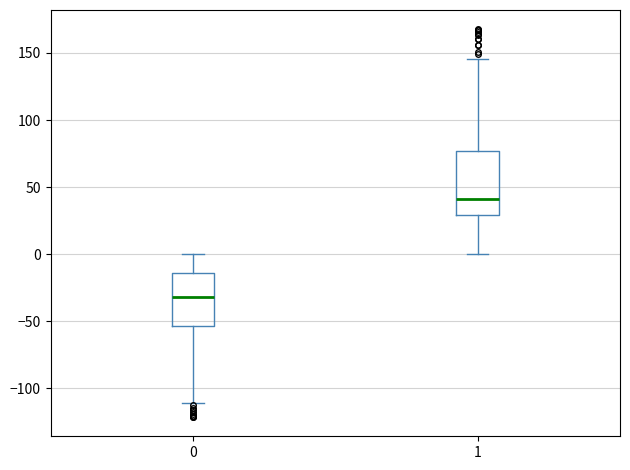

Where is the lower edge of the box at x = 1 on the y-axis? The values are not printed on the chart, so give them approximately, as read against the axis.

30